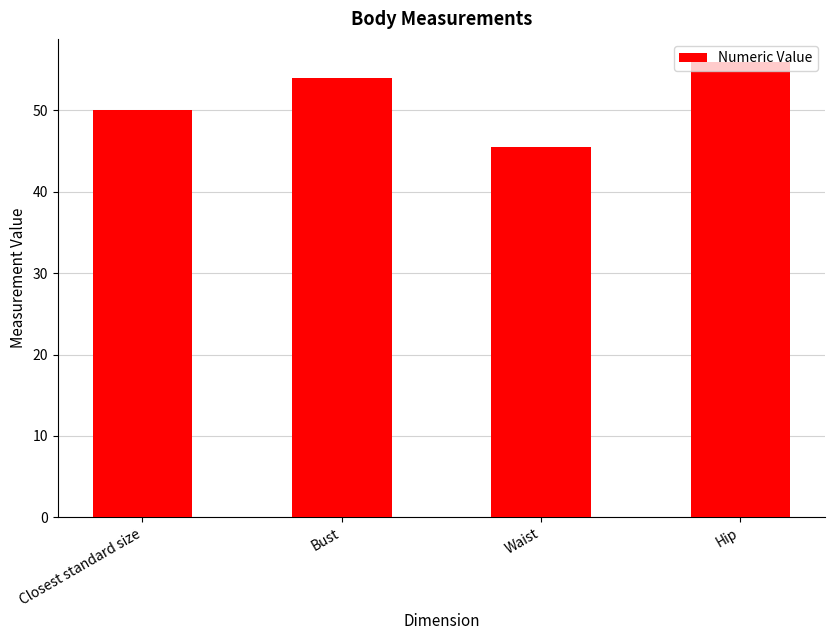

What value does the data have at Waist?

45.5